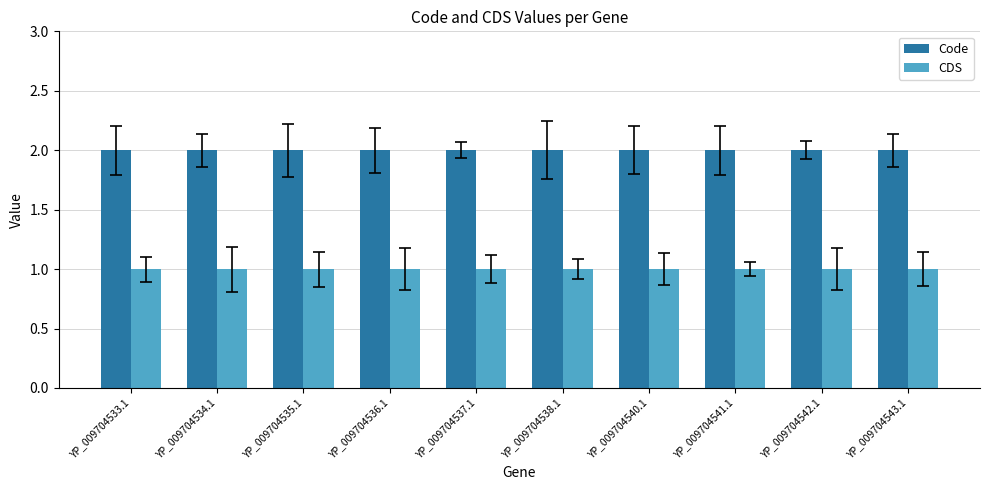

Reading left to right, transcribe all the data shown in this chart.

Code: YP_009704533.1=2	YP_009704534.1=2	YP_009704535.1=2	YP_009704536.1=2	YP_009704537.1=2	YP_009704538.1=2	YP_009704540.1=2	YP_009704541.1=2	YP_009704542.1=2	YP_009704543.1=2
CDS: YP_009704533.1=1	YP_009704534.1=1	YP_009704535.1=1	YP_009704536.1=1	YP_009704537.1=1	YP_009704538.1=1	YP_009704540.1=1	YP_009704541.1=1	YP_009704542.1=1	YP_009704543.1=1